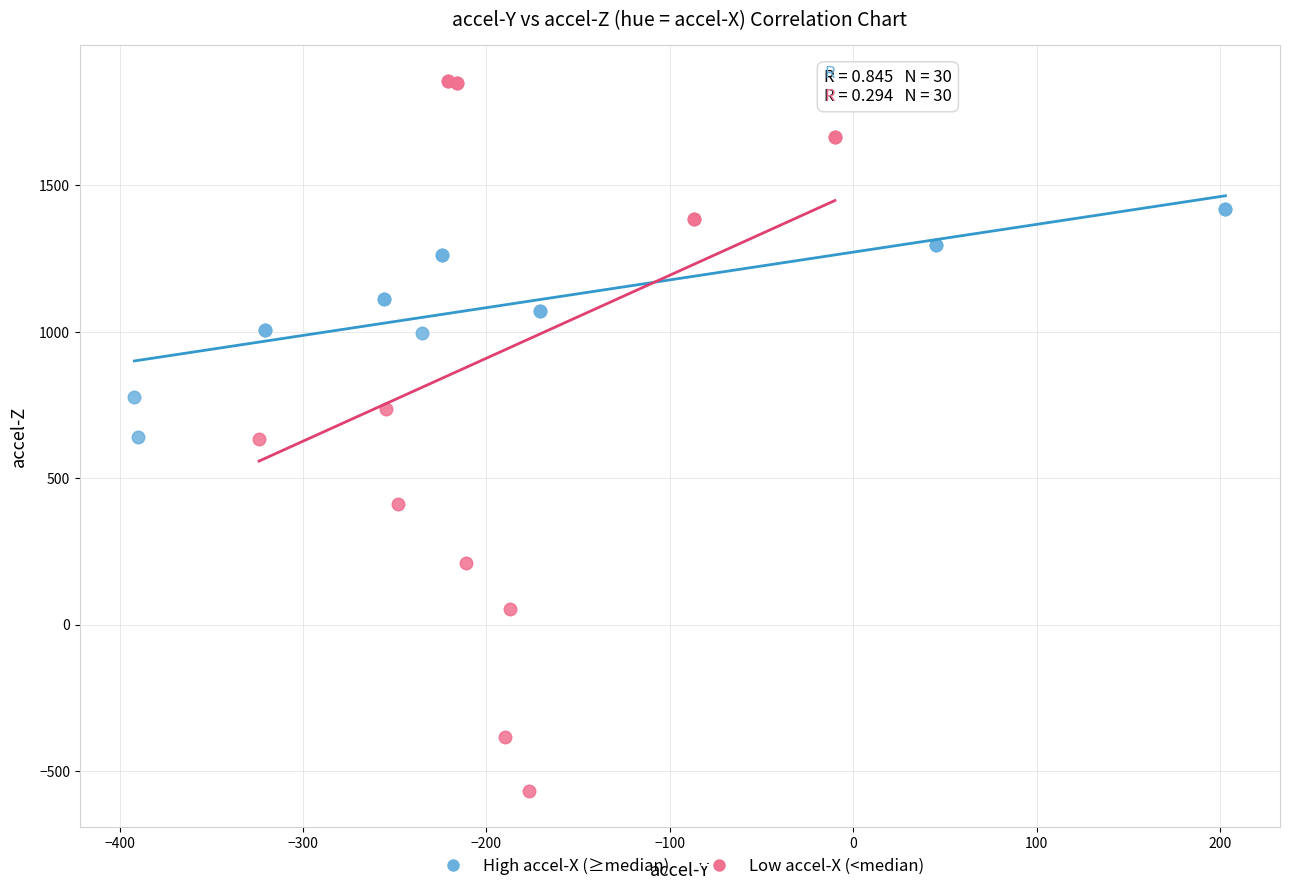

Which series contains the highest Y value?

Low accel-X (<median)